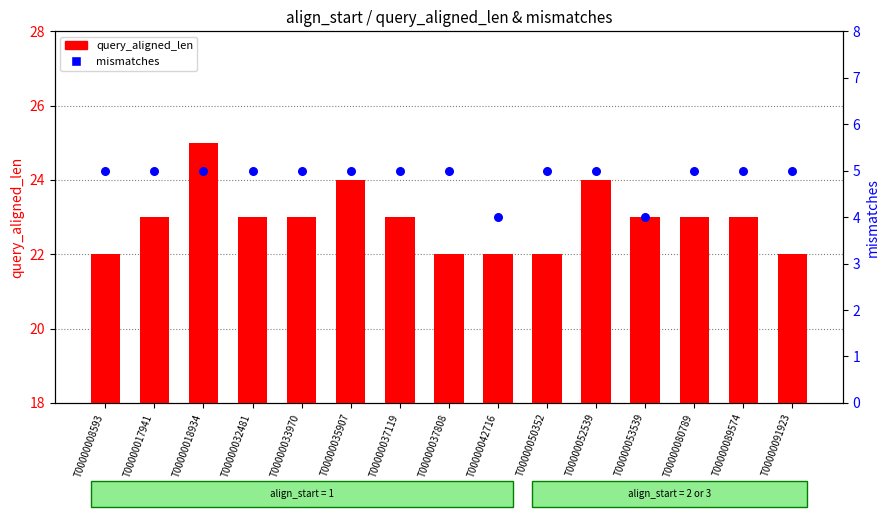

What are all the series names shown in the legend?

query_aligned_len, mismatches